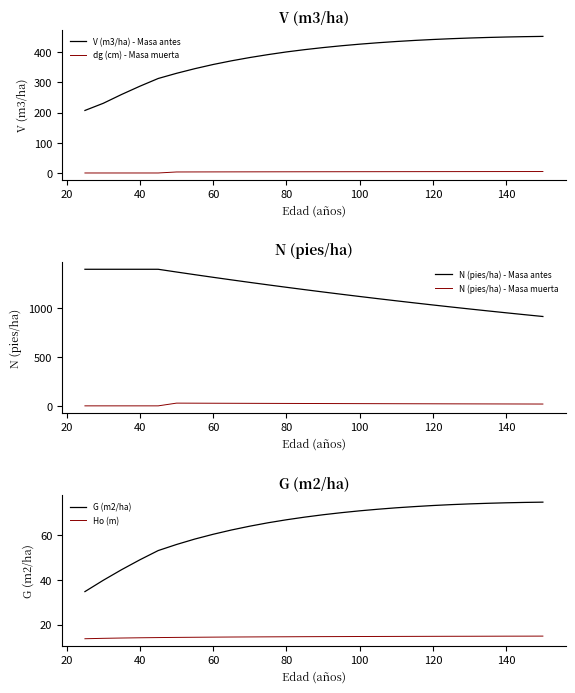

True or false: N (pies/ha) - Masa muerta and dg (cm) - Masa muerta cross at least once.

False